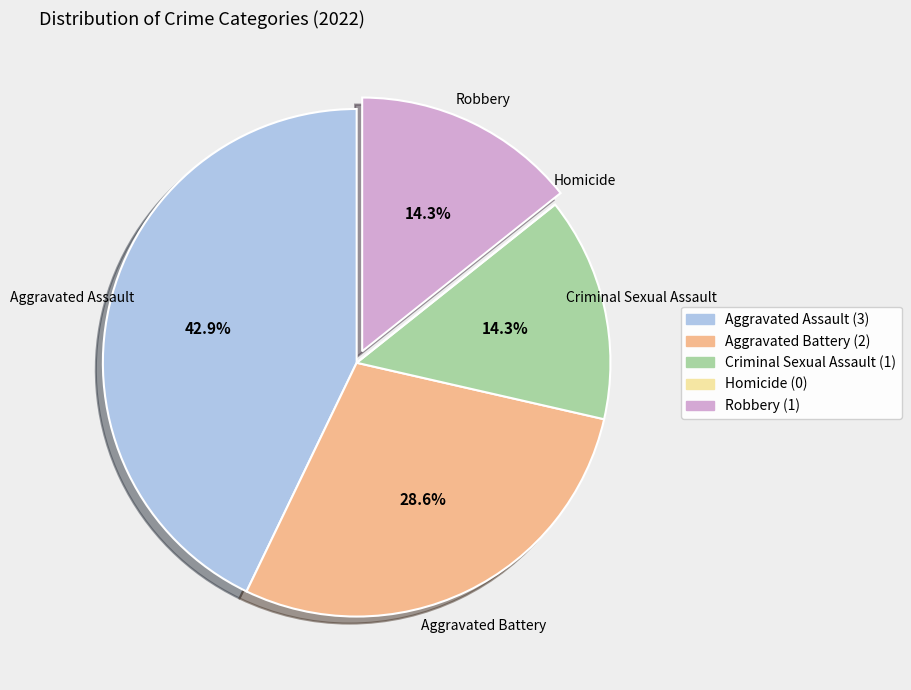

Combined, what portion of the pie is Robbery and Aggravated Assault?

57.1%